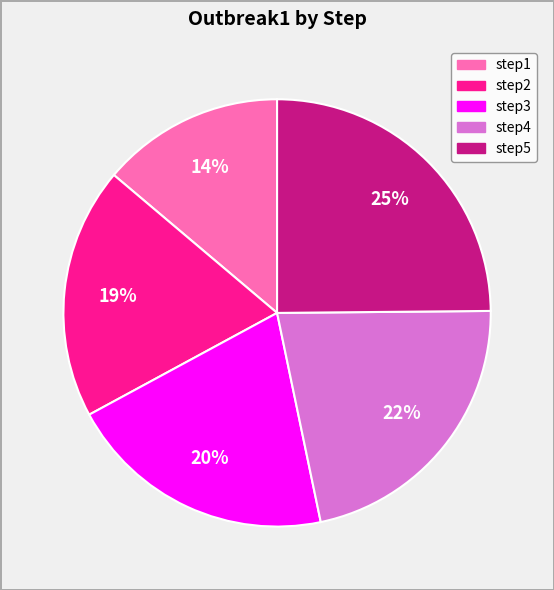

Do step4 and step3 together represent more than half of the pie?

No